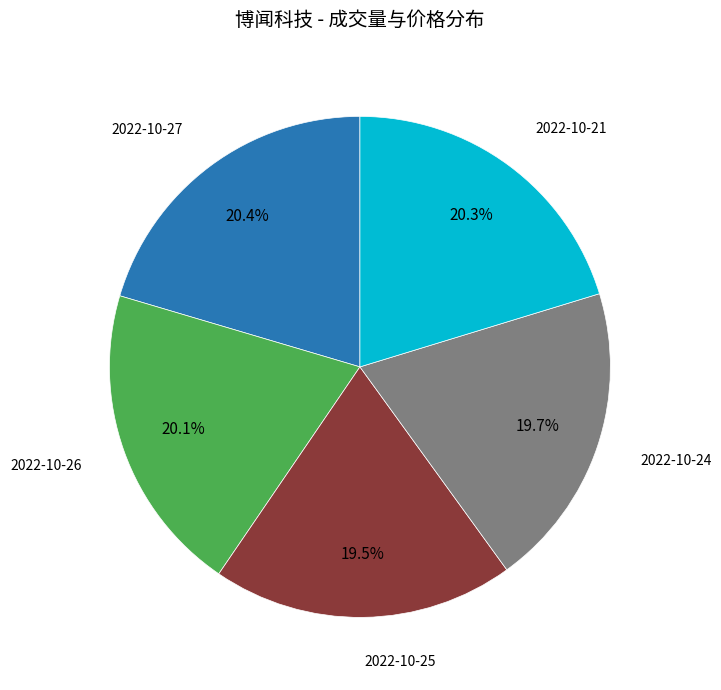

What is the ratio of the value at 2022-10-24 to the value at 2022-10-25?

1.0